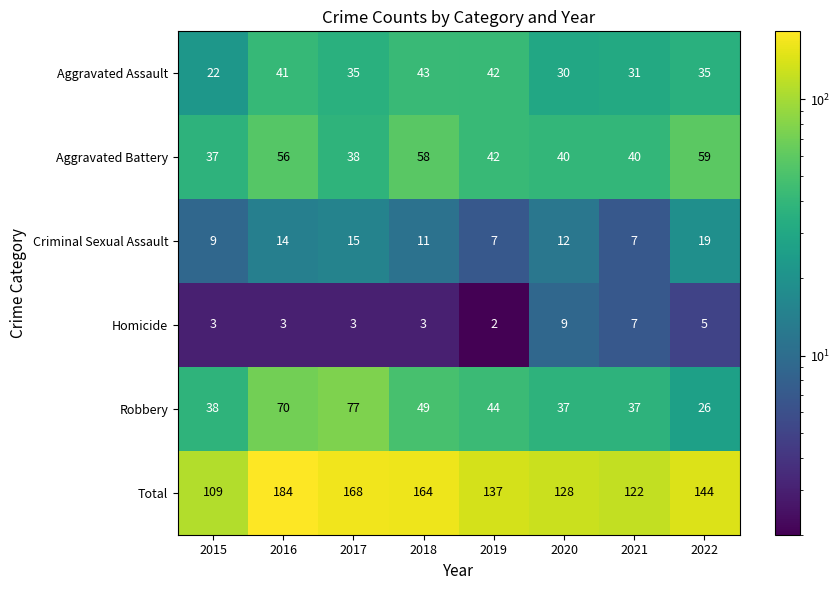

At 2020, list the series in order from largest to smallest.

Total, Aggravated Battery, Robbery, Aggravated Assault, Criminal Sexual Assault, Homicide